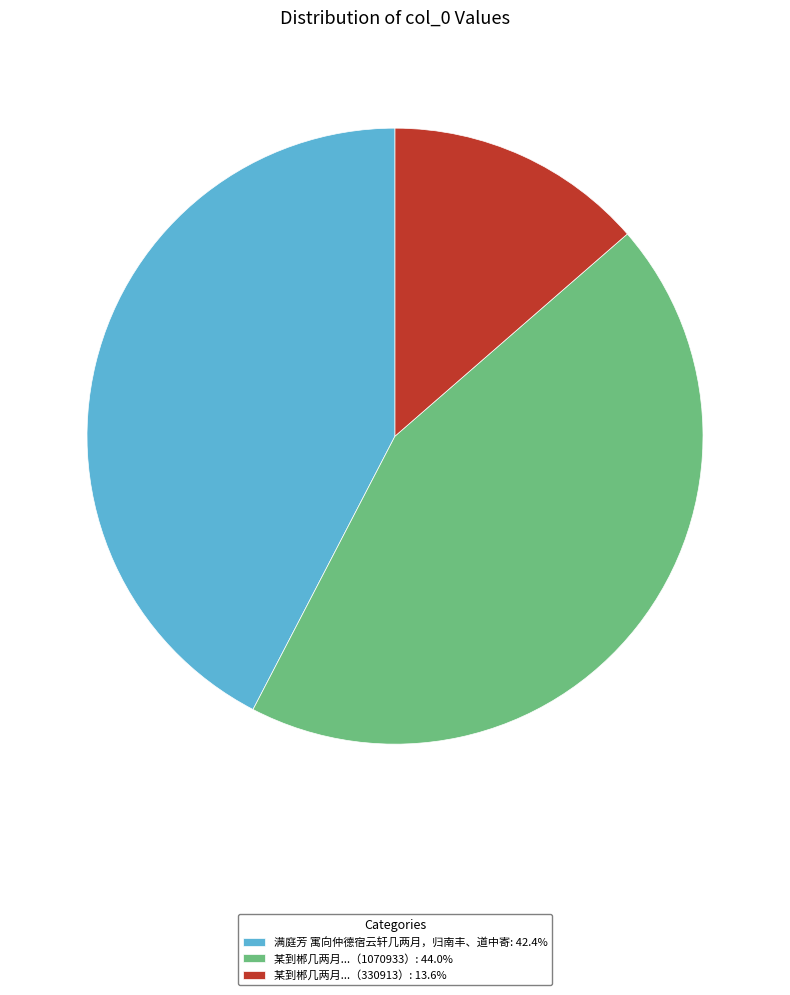

Combined, do 某到郴几两月...（330913）: 13.6% and 满庭芳 寓向仲德宿云轩几两月，归南丰、道中寄: 42.4% account for over 50%?

Yes